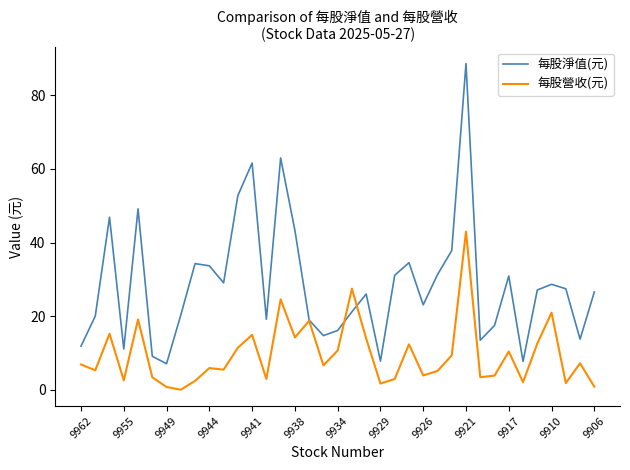

What are all the series names shown in the legend?

每股淨值(元), 每股營收(元)